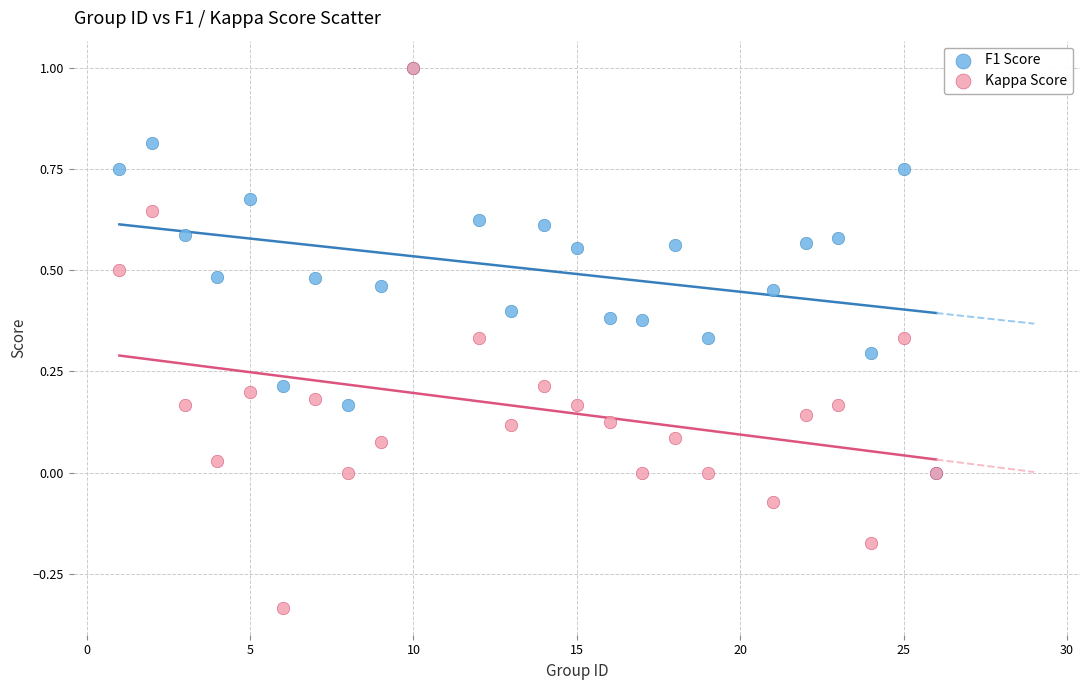

Which series has the largest Y range (max minus min)?

Kappa Score